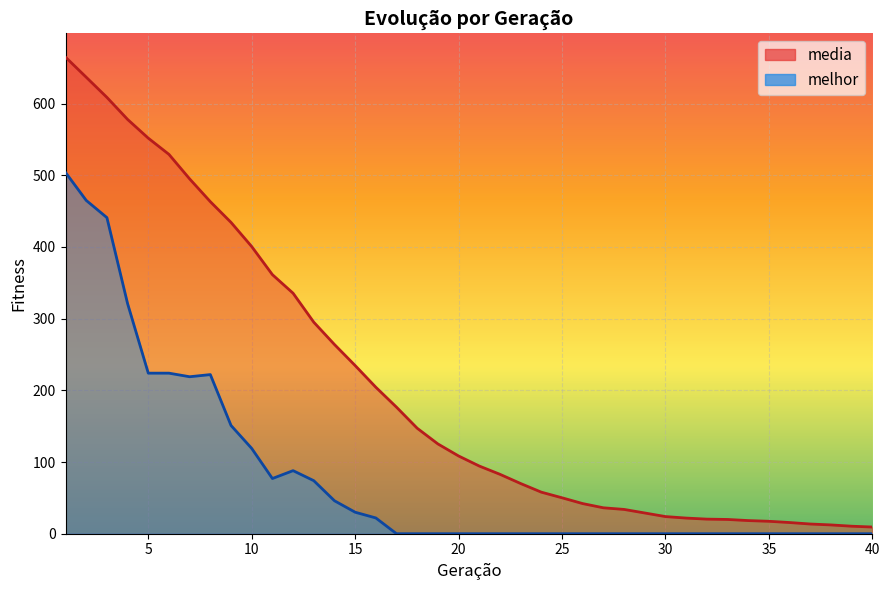

What are all the series names shown in the legend?

media, melhor